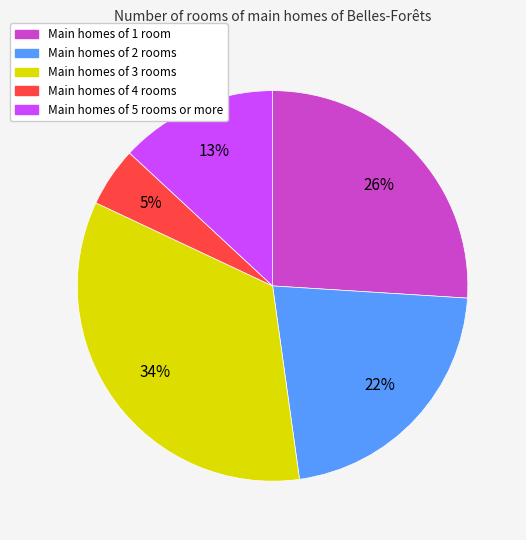

How many slices are in this pie chart?

5